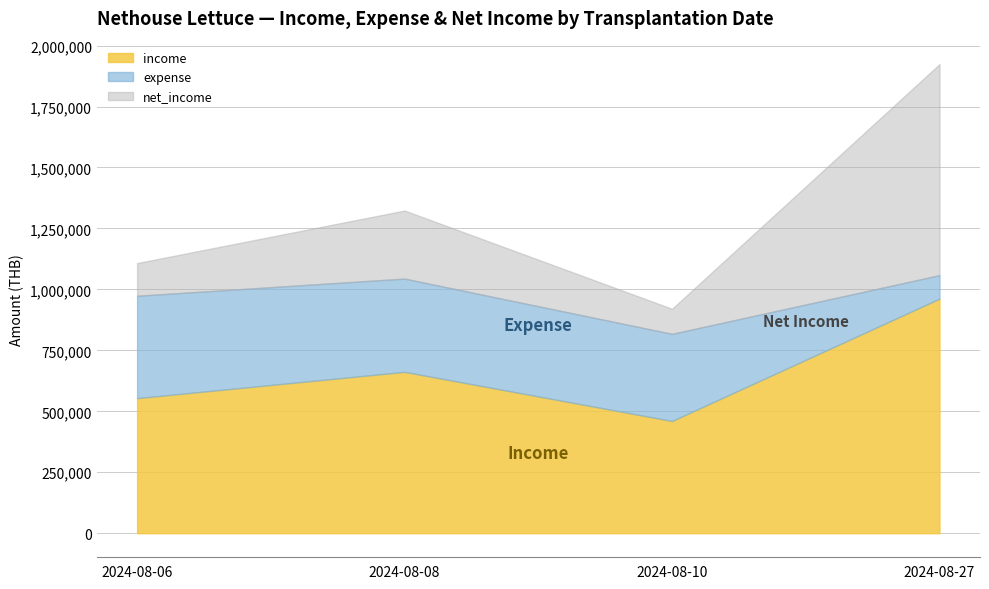

True or false: income has a value of 661750 at 2024-08-08.

True